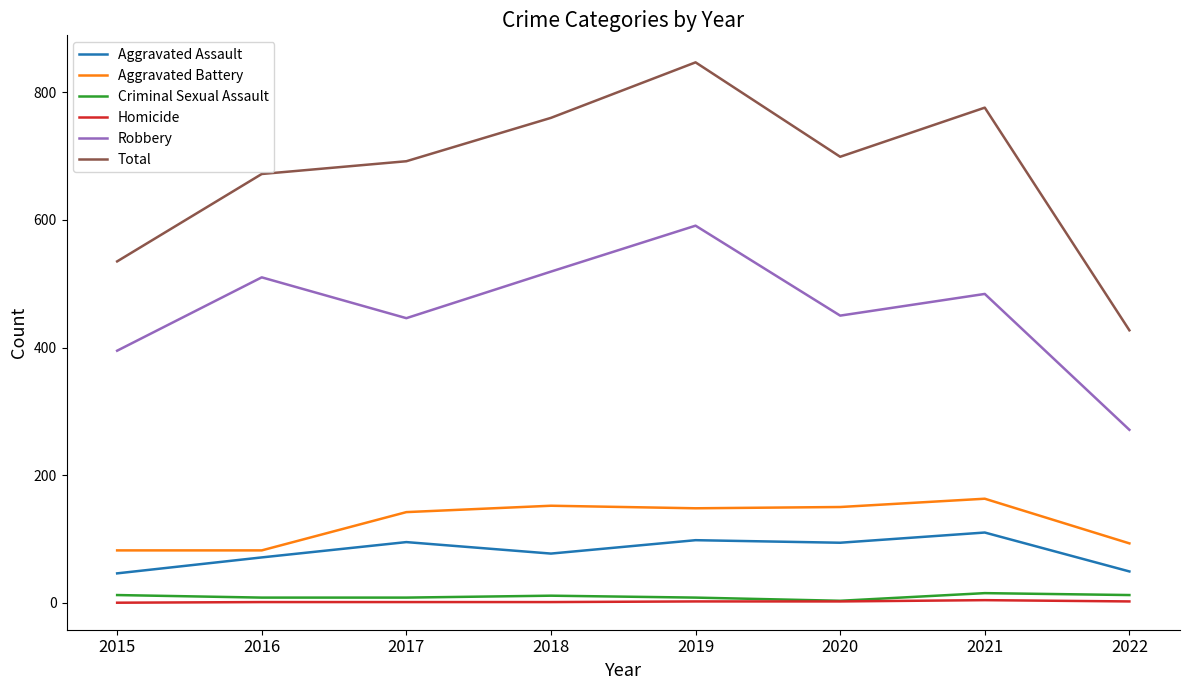

What is the spread (max minus min) of values at 2020?

697